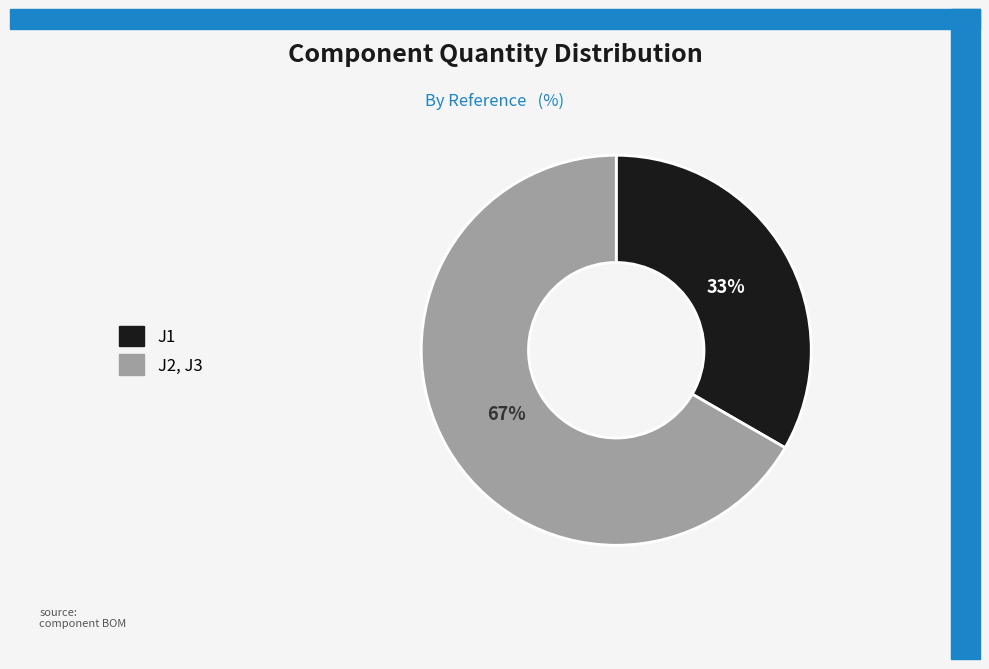

True or false: J2, J3 accounts for 76% of the total.

False